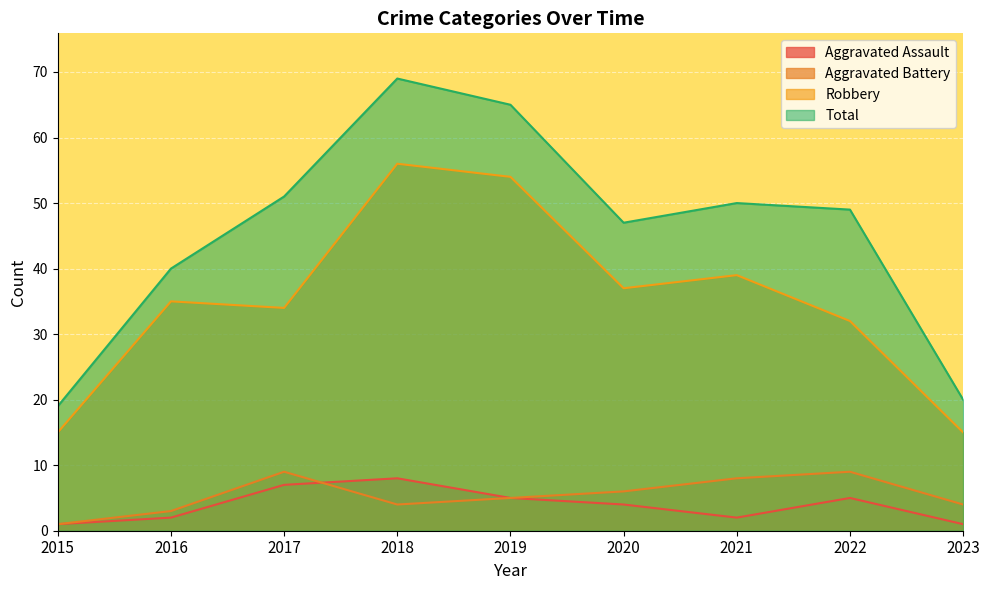

How many interior local peaks does the Aggravated Battery series have?

2